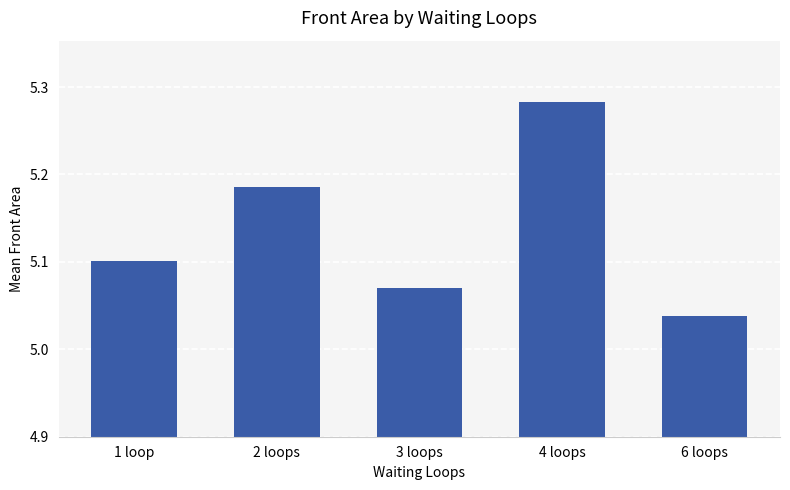

What is the difference between the maximum and minimum values?

0.2